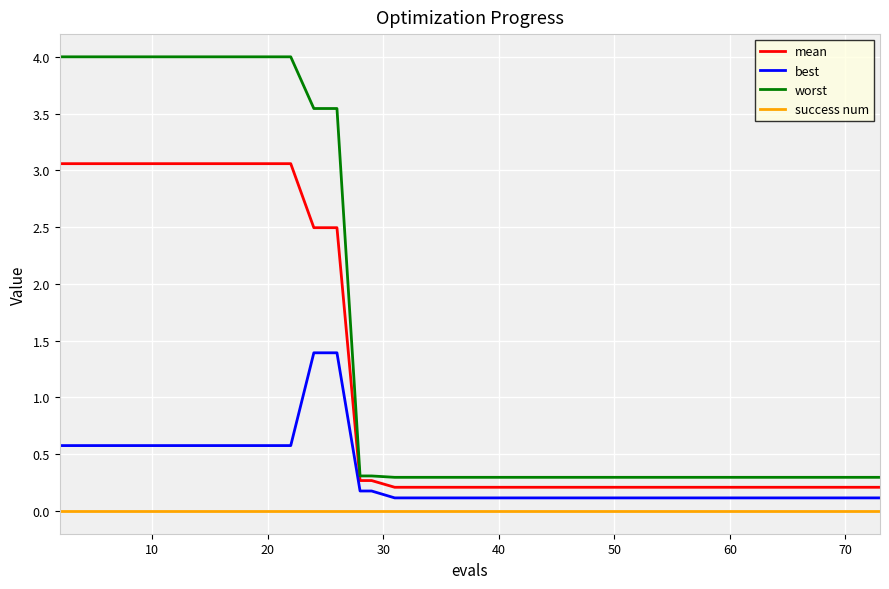

True or false: mean and best cross at least once.

False